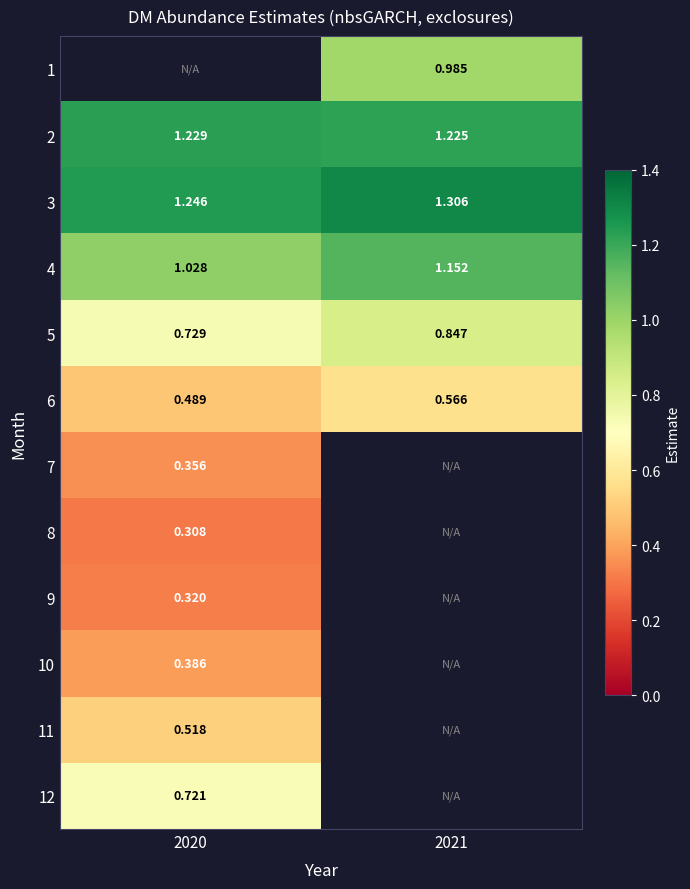

Is the value of 5 at 2021 greater than the value of 6 at 2021?

Yes